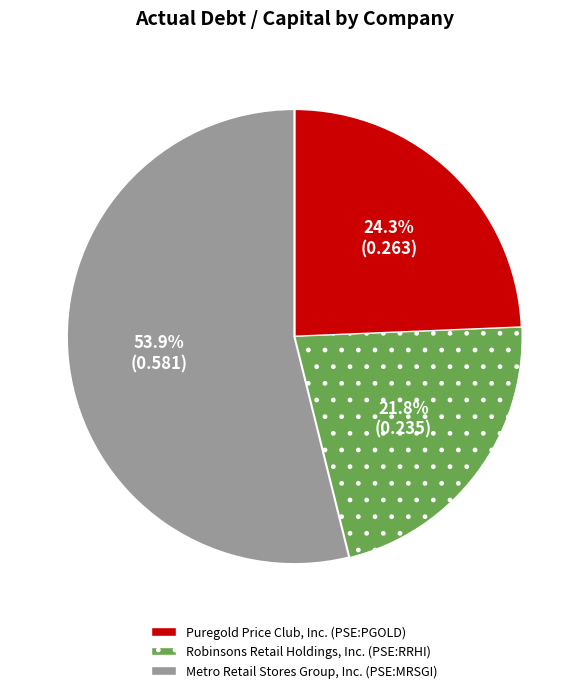

Count the number of slices in the pie.

3